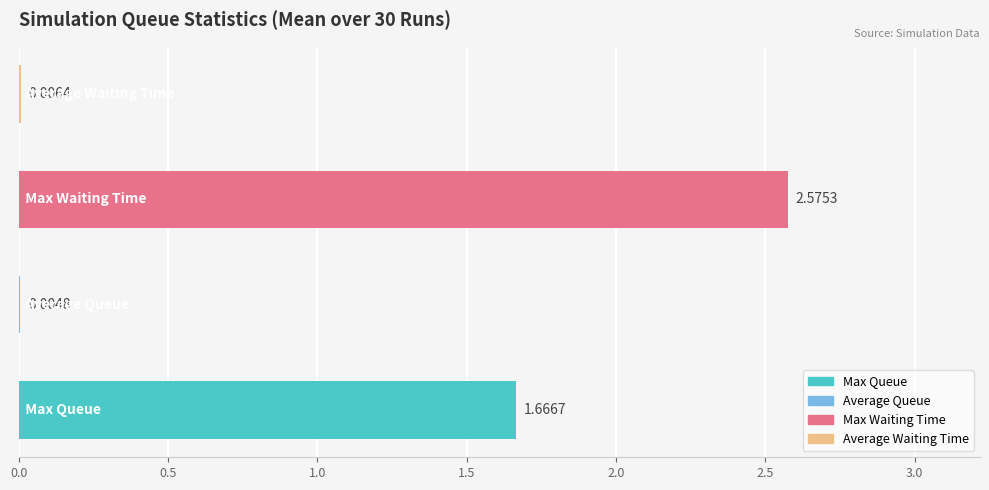

What is the sum of all values?

4.3